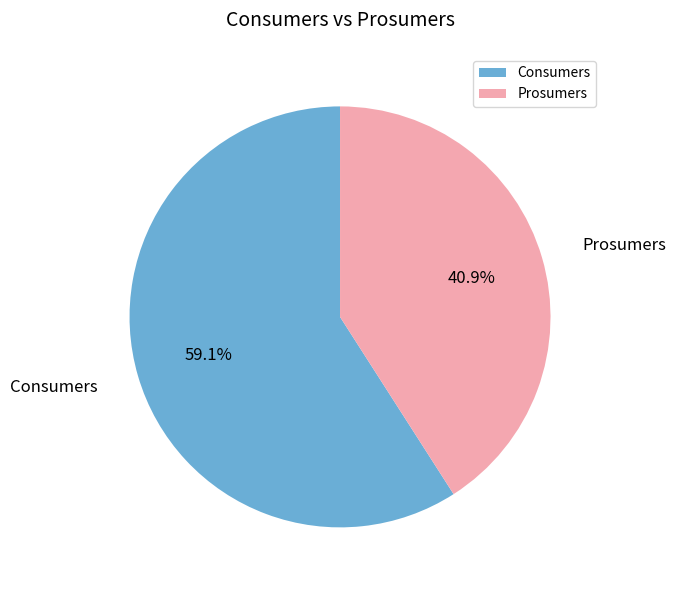

Count the number of slices in the pie.

2